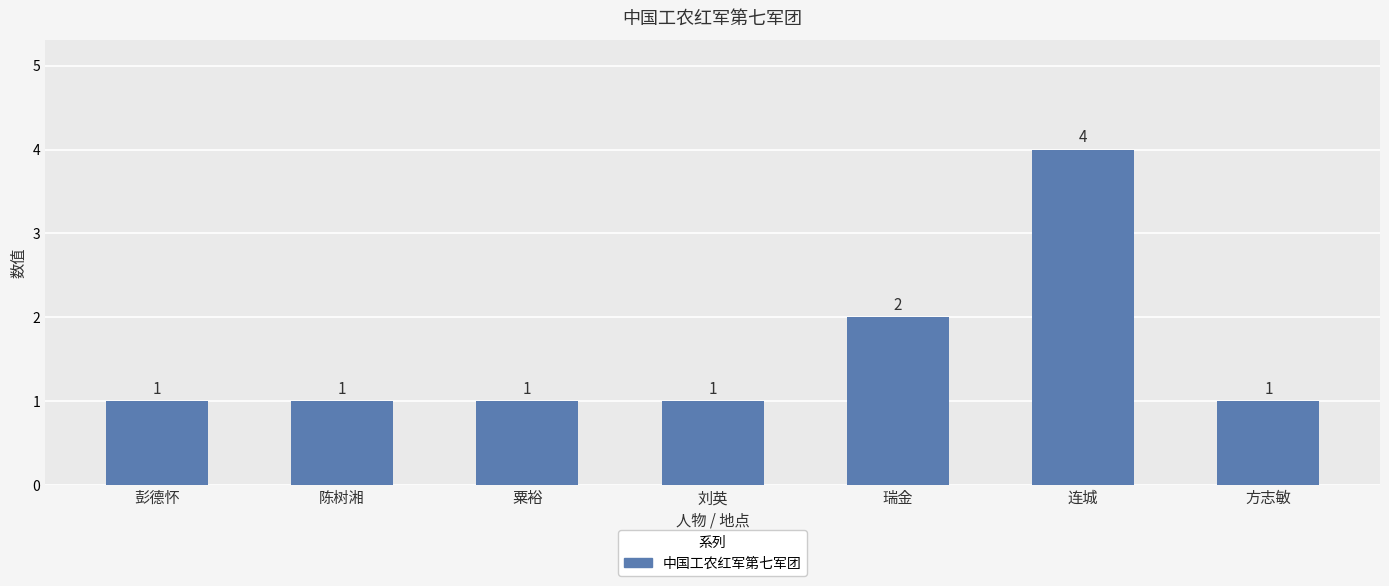

At which label is the value closest to 2?

瑞金